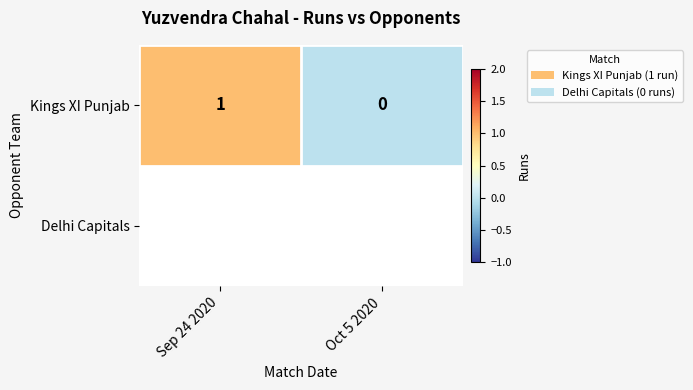

Reading right to left, extract all data points from this chart.

Oct 5 2020=0	Sep 24 2020=1